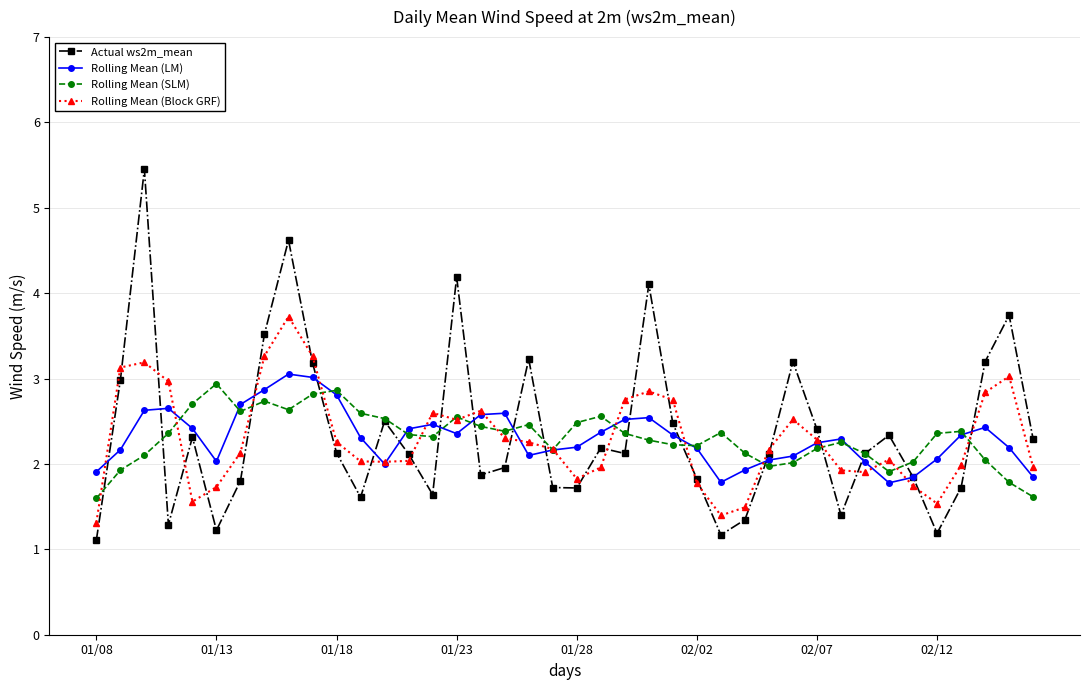

Which series has the largest total across all categories?

Actual ws2m_mean